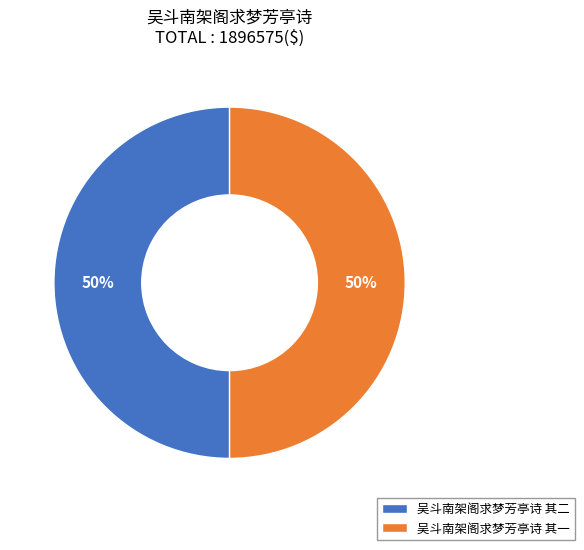

What is the ratio of the value at 吴斗南架阁求梦芳亭诗 其二 to the value at 吴斗南架阁求梦芳亭诗 其一?

1.0